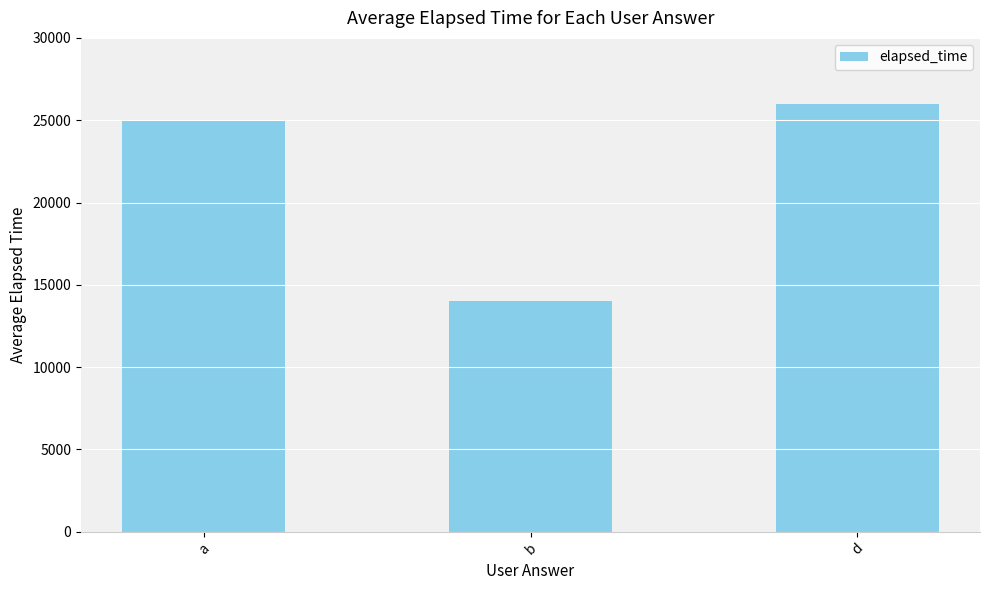

What is the sum of the values at b and a?

39000